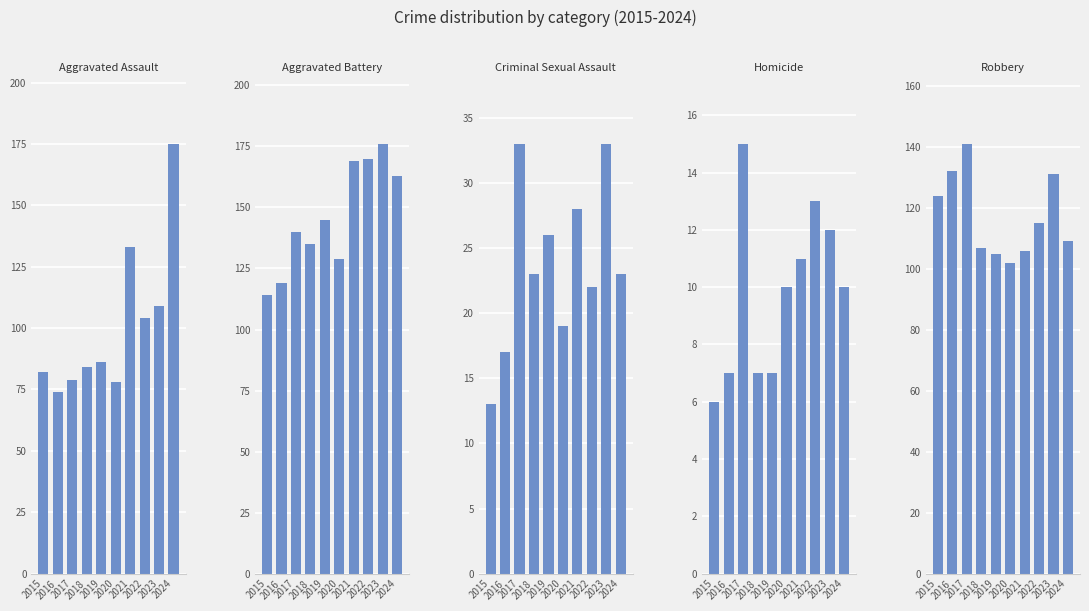

At which category is the sum across all series the highest?

2024